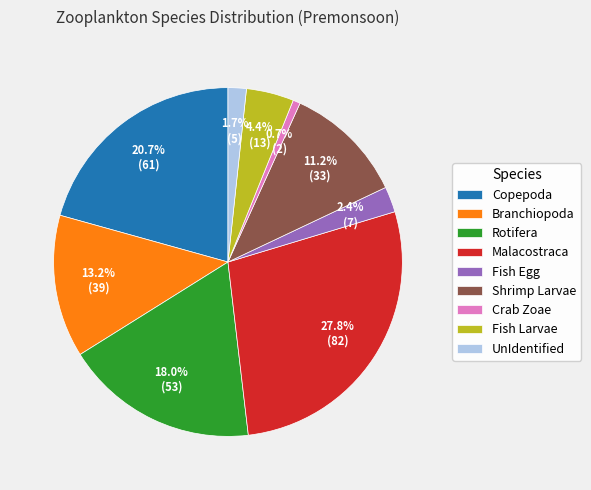

True or false: Fish Egg accounts for 2% of the total.

True